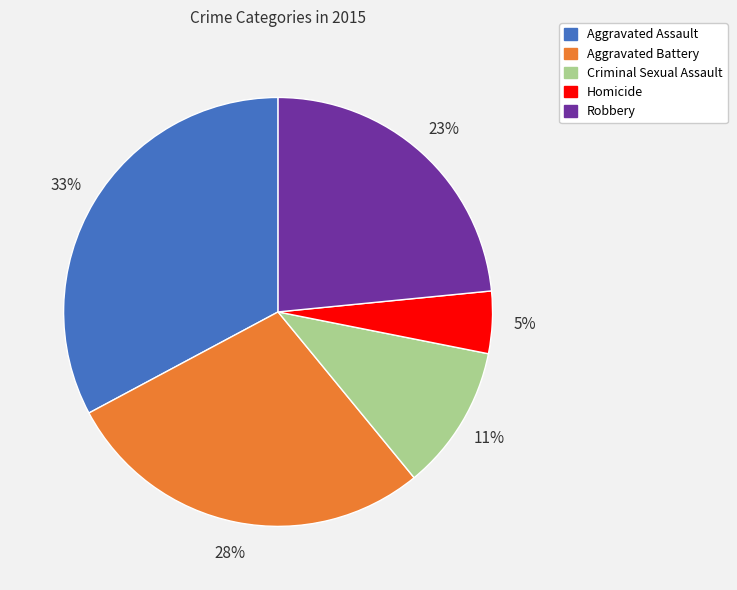

The Homicide slice represents 5% of the pie. True or false?

True